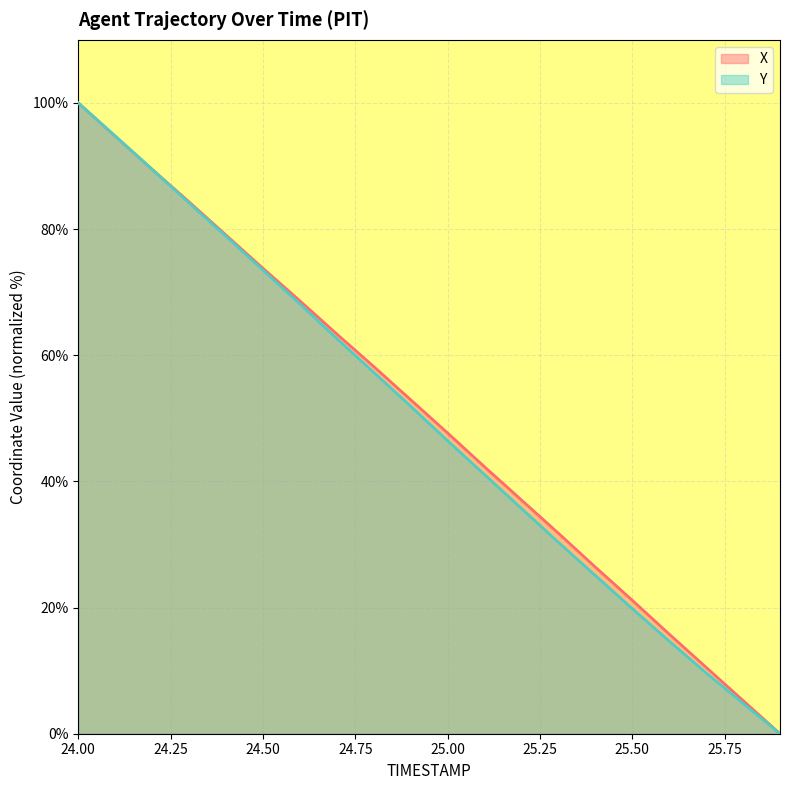

How many categories are shown in the chart?

20